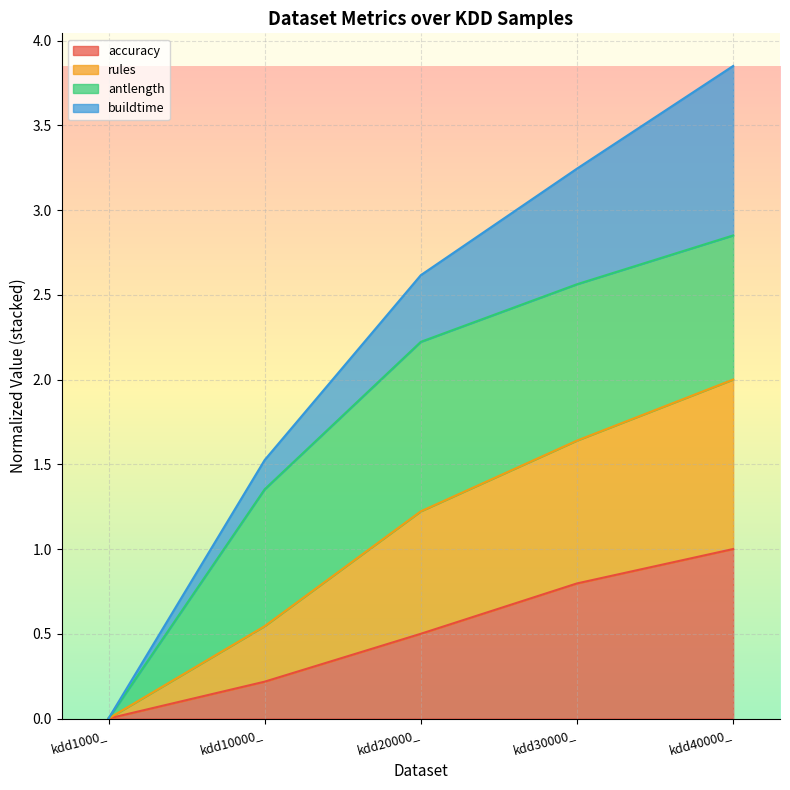

Where is accuracy nearest to the value 0?

kdd1000_